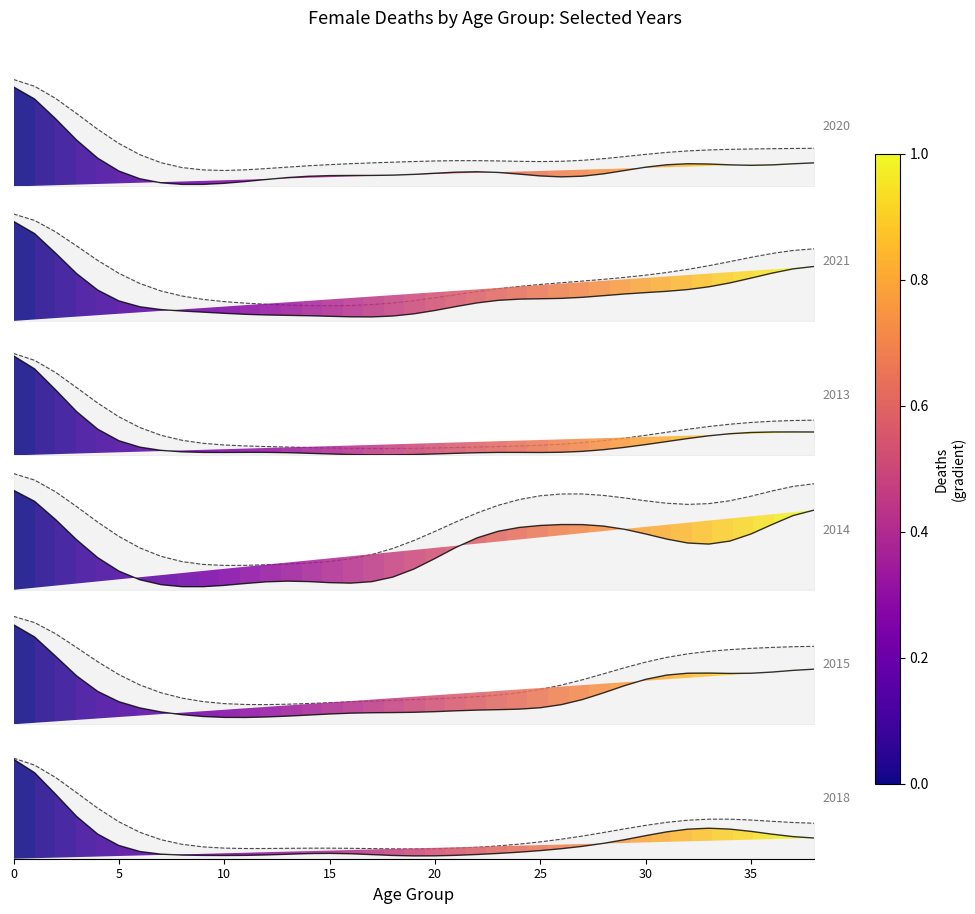

The value at 30 is 0.2. True or false?

True